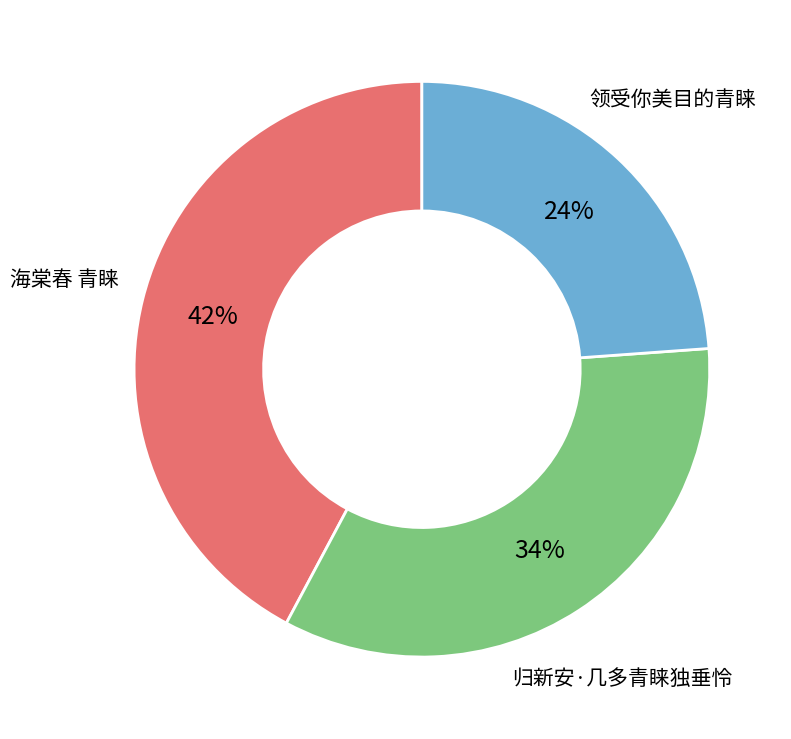

Which slice is the smallest?

领受你美目的青睐